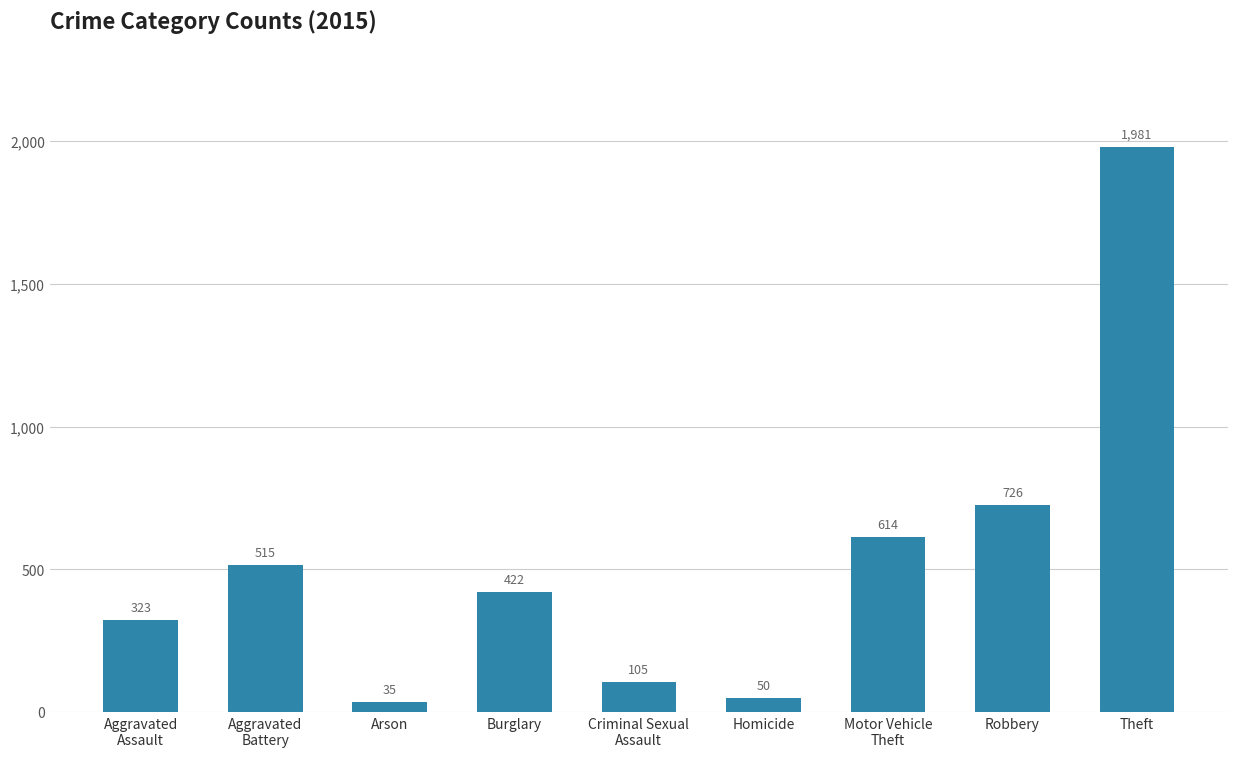

Rank the categories by value from highest to lowest.

Theft, Robbery, Motor Vehicle
Theft, Aggravated
Battery, Burglary, Aggravated
Assault, Criminal Sexual
Assault, Homicide, Arson